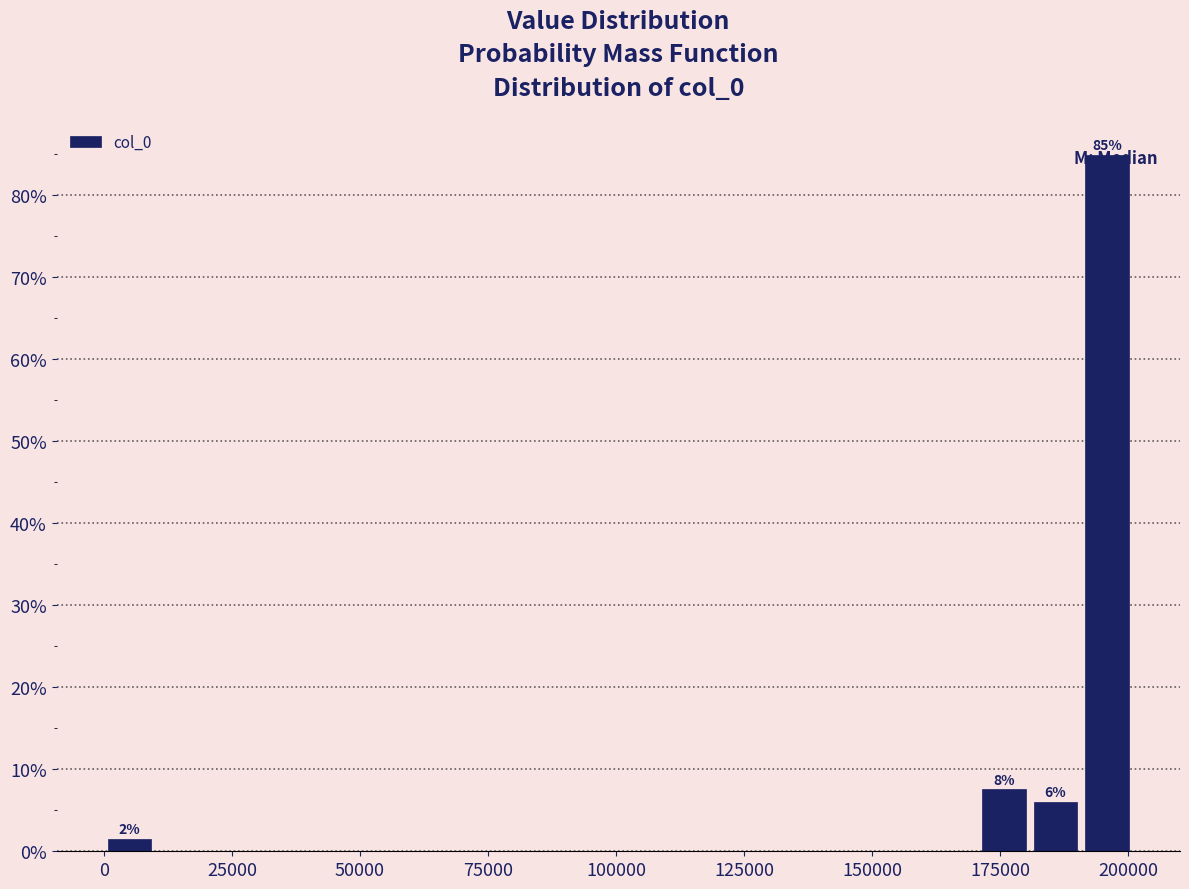

Read against the x-axis, roughly where is the centre of the tallest bar?

195000